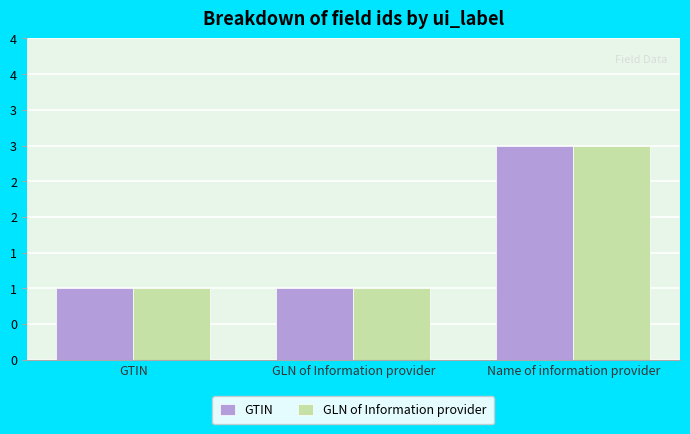

What are all the series names shown in the legend?

GTIN, GLN of Information provider